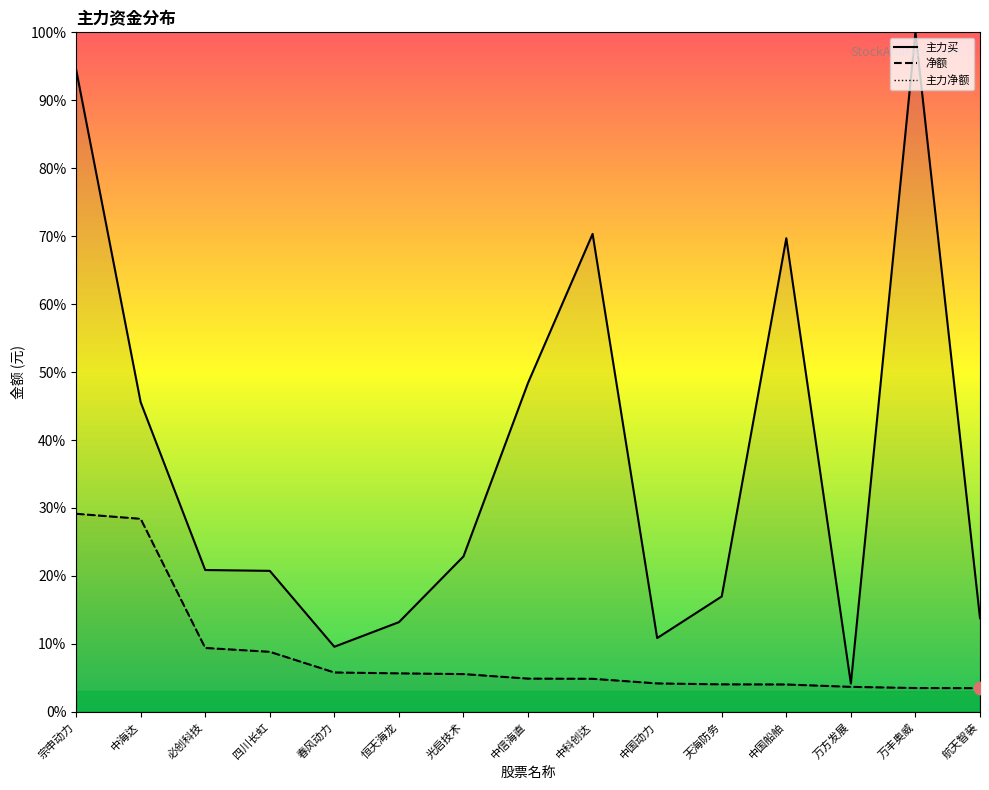

Which series has the largest total across all categories?

主力买